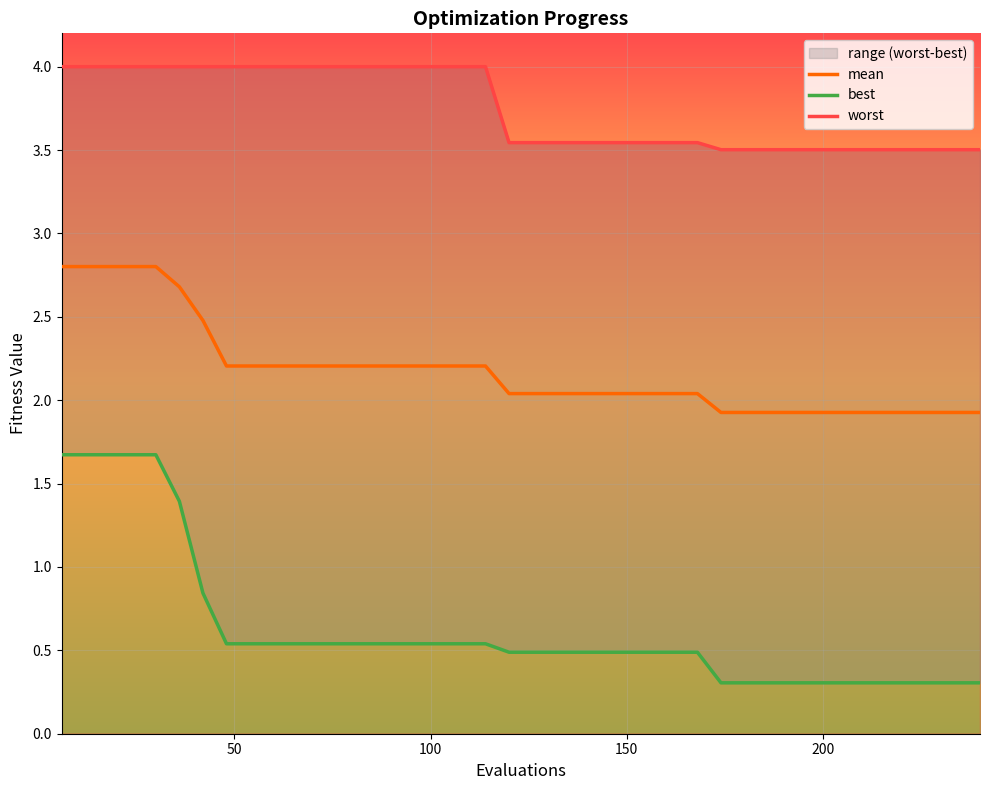

Count the number of categories in the chart.

40